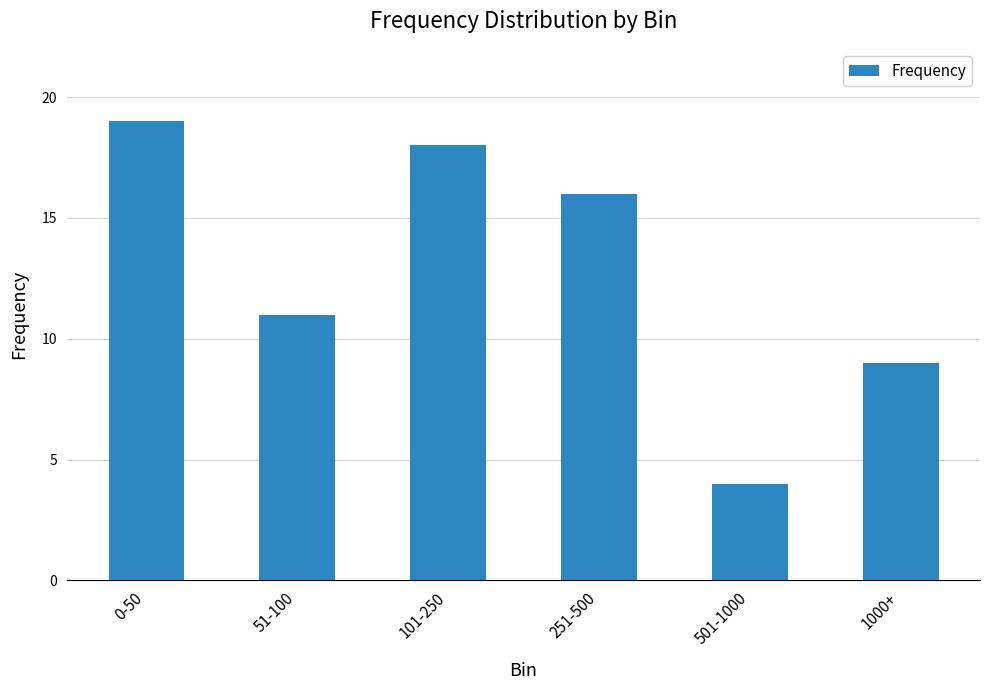

The chart shows a value of 8 at 251-500. True or false?

False